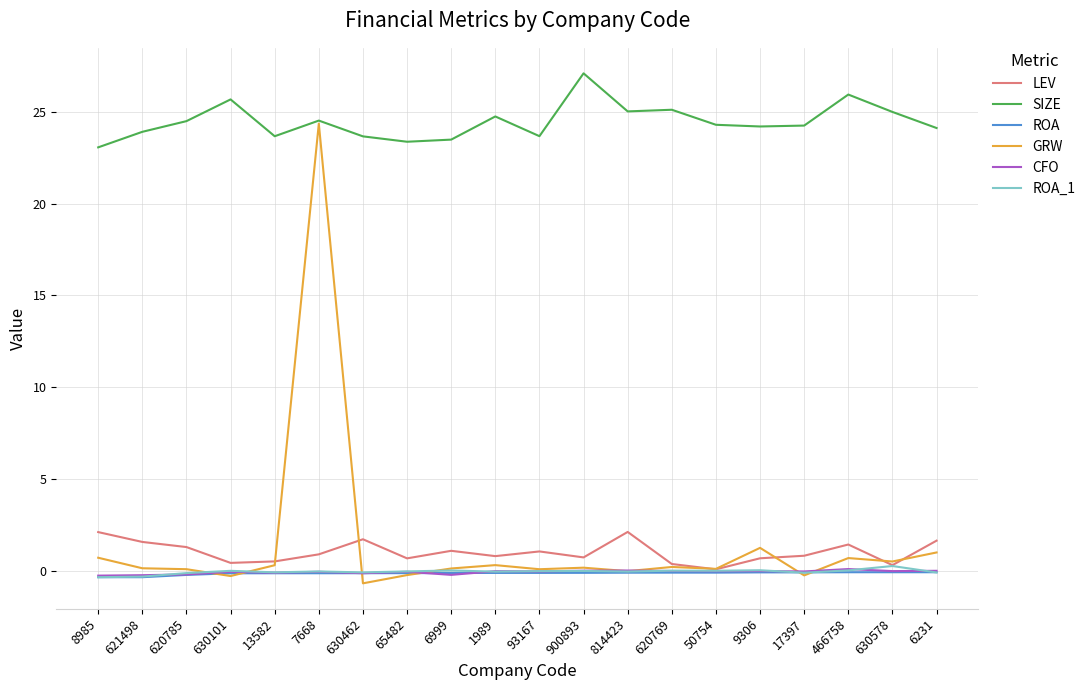

What is the greatest value displayed?

27.1